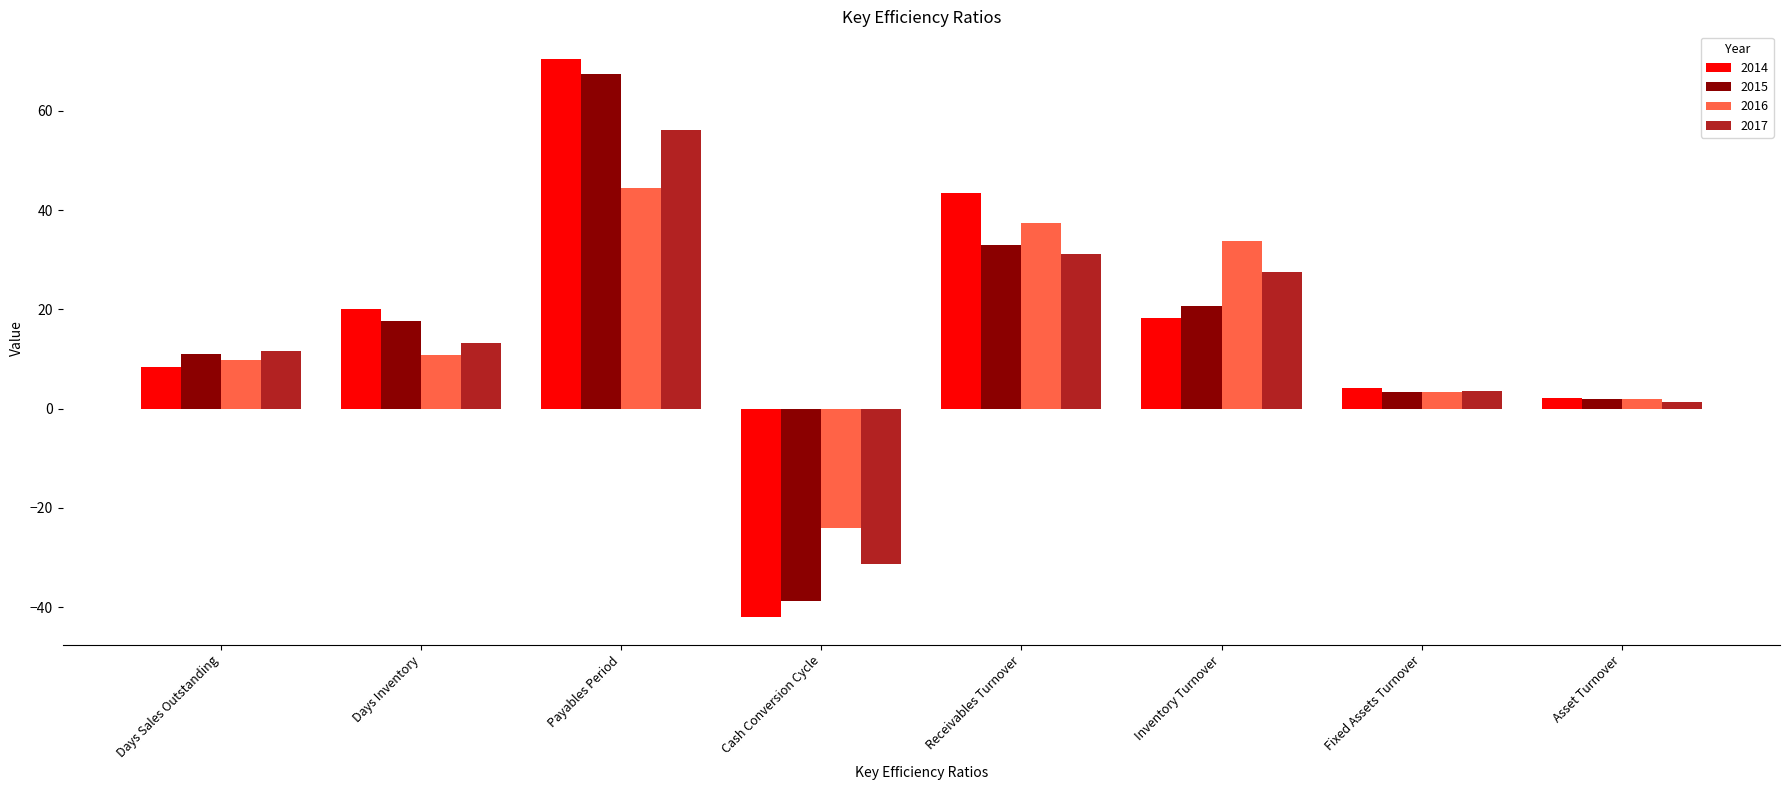

What is the spread (max minus min) of values at Days Inventory?

9.2